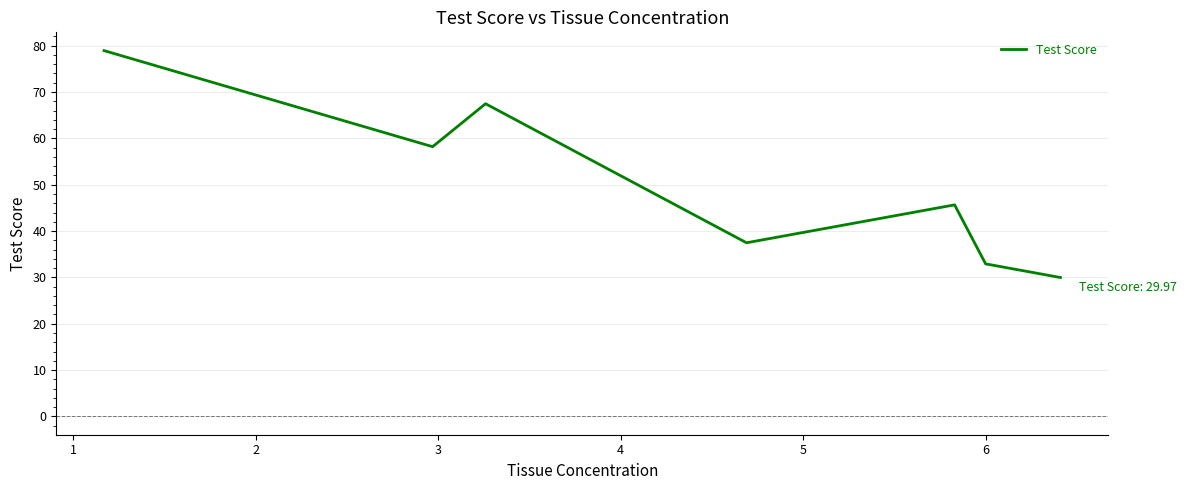

What is the difference between the maximum and minimum values?

49.0